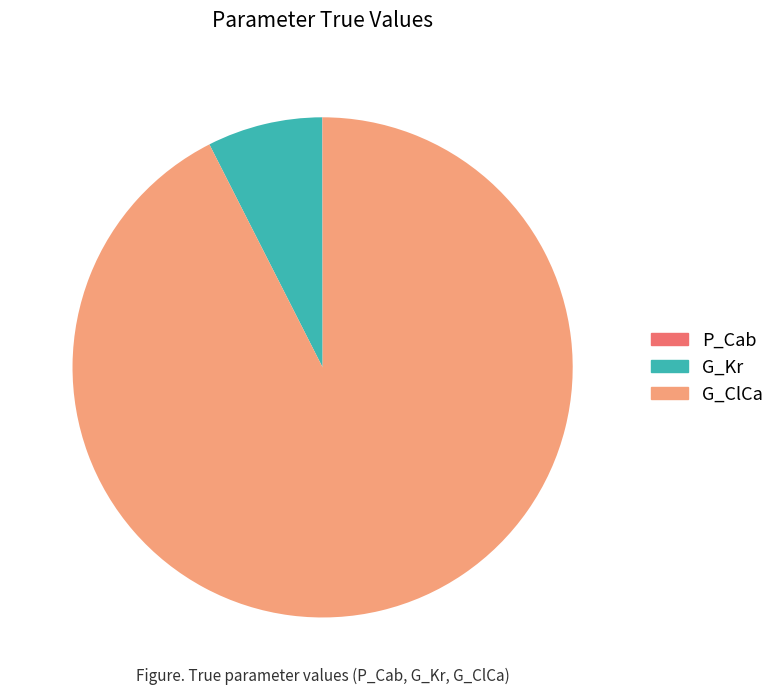

The G_Kr slice represents 1% of the pie. True or false?

False